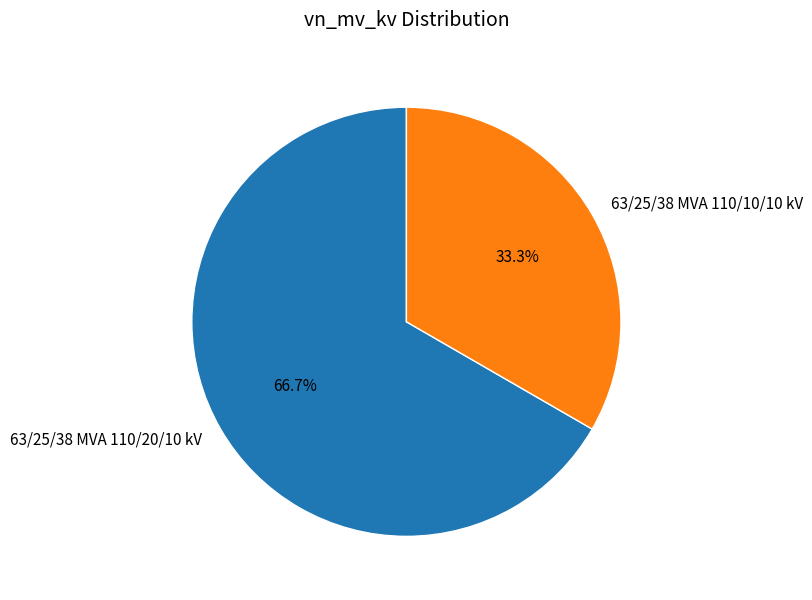

What is the ratio of the value at 63/25/38 MVA 110/10/10 kV to the value at 63/25/38 MVA 110/20/10 kV?

0.5